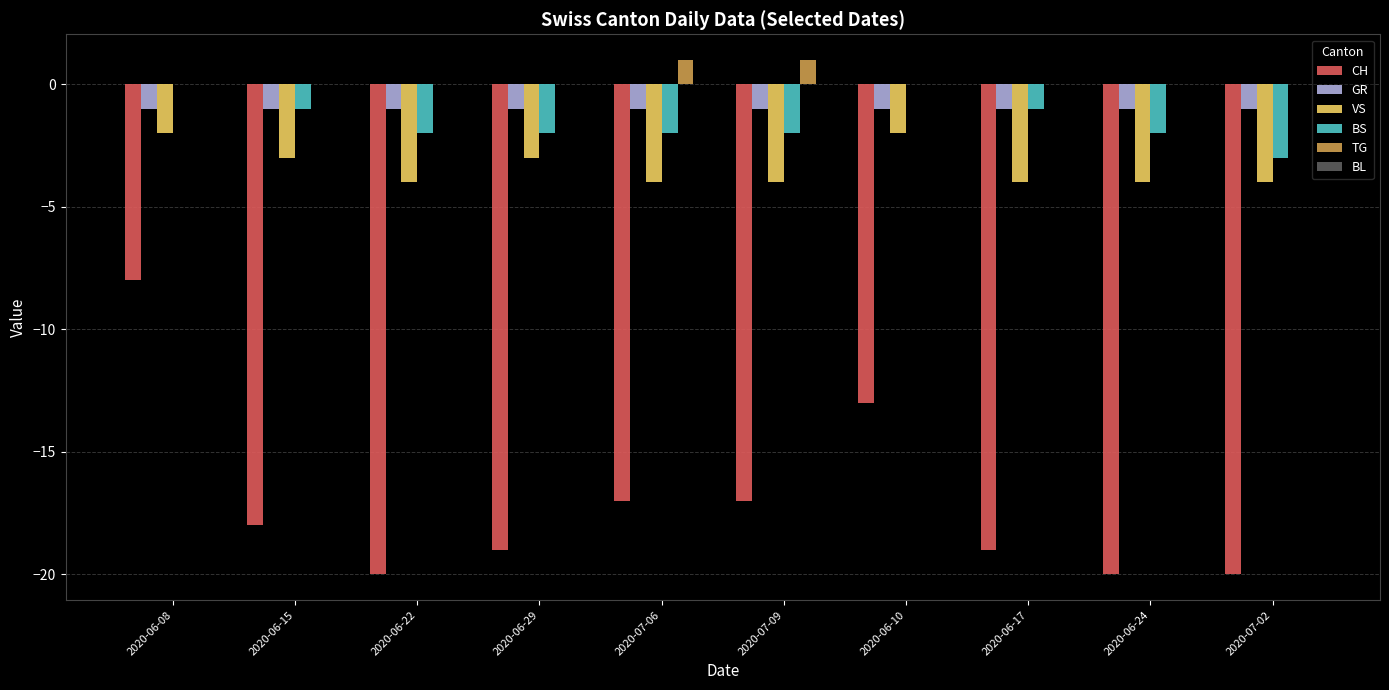

What is the difference between the VS values at 2020-07-02 and 2020-06-10?

2